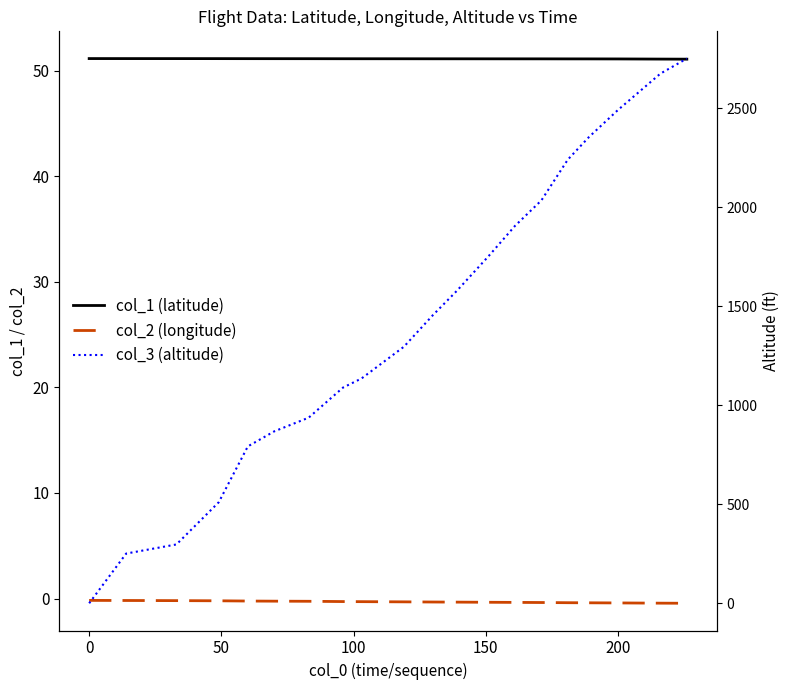

What is the difference between the second highest and second lowest values in the col_3 (altitude) series?

2423.0